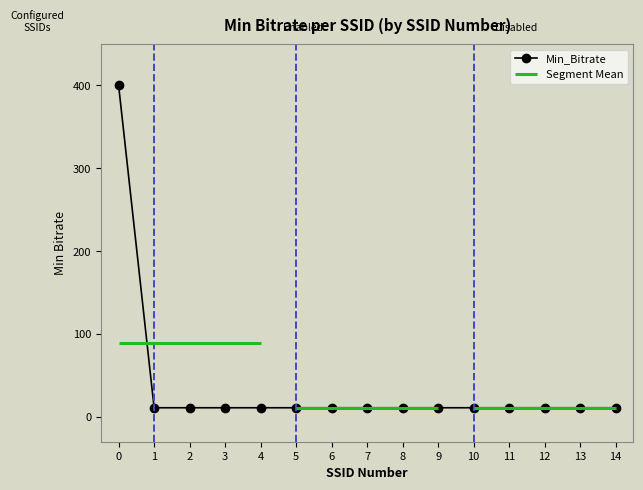

Which has a higher value, 10 or 11?

10